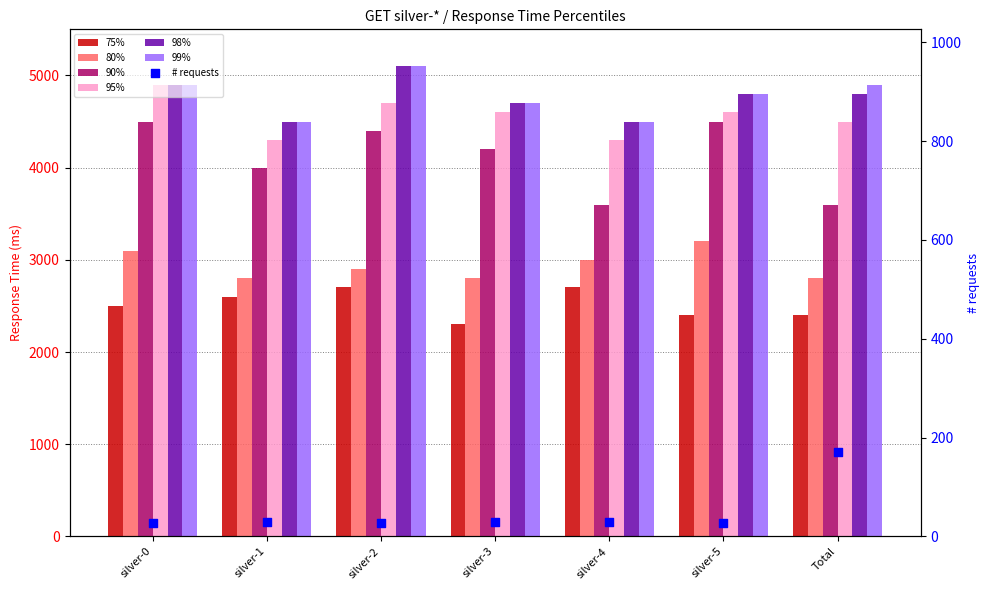

Which series has the largest total across all categories?

99%